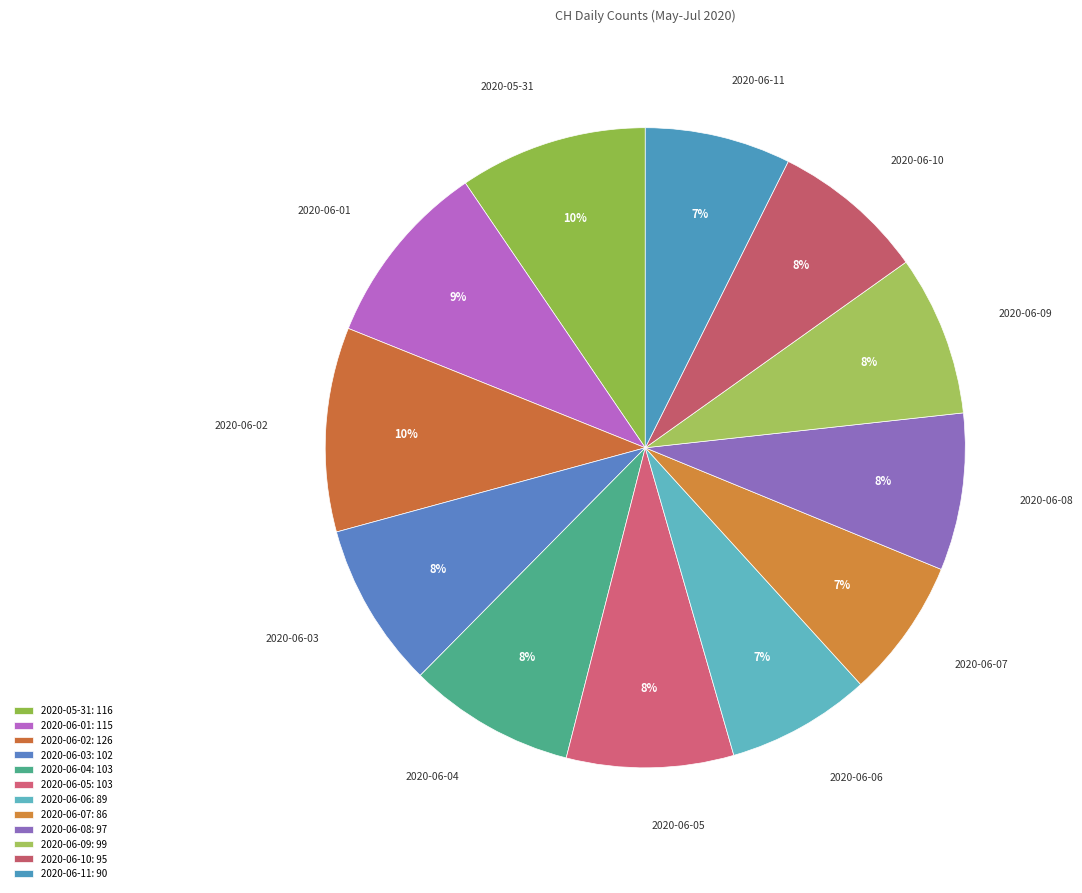

Which has a higher value, 2020-05-31 or 2020-06-05?

2020-05-31